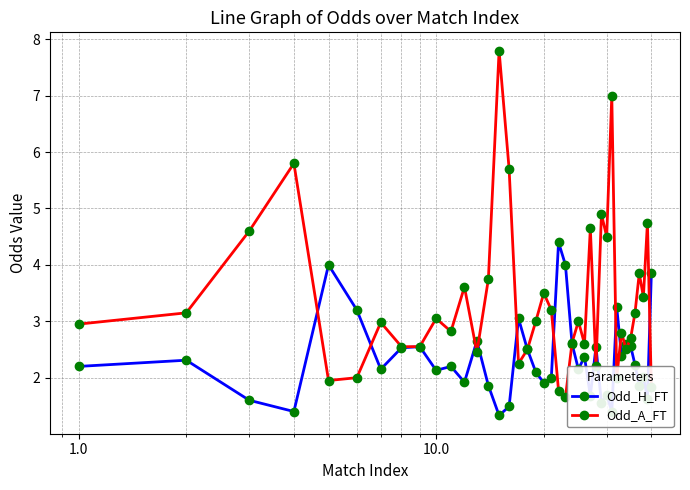

What are all the series names shown in the legend?

Odd_H_FT, Odd_A_FT